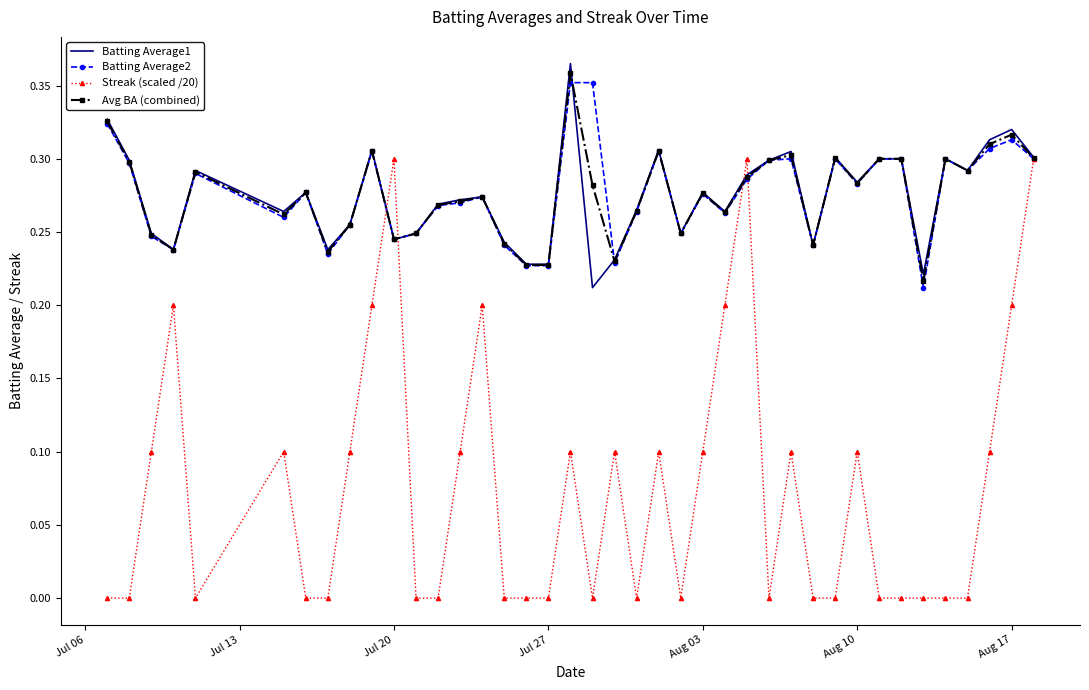

Which series has the largest range (max minus min)?

Streak (scaled /20)